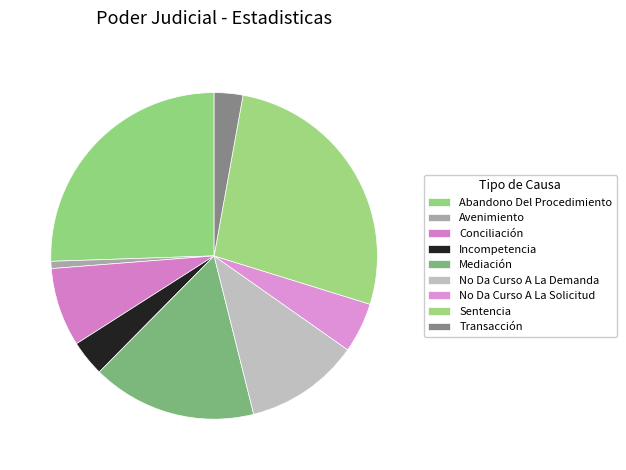

Rank the categories by value from lowest to highest.

Avenimiento, Transacción, Incompetencia, No Da Curso A La Solicitud, Conciliación, No Da Curso A La Demanda, Mediación, Abandono Del Procedimiento, Sentencia